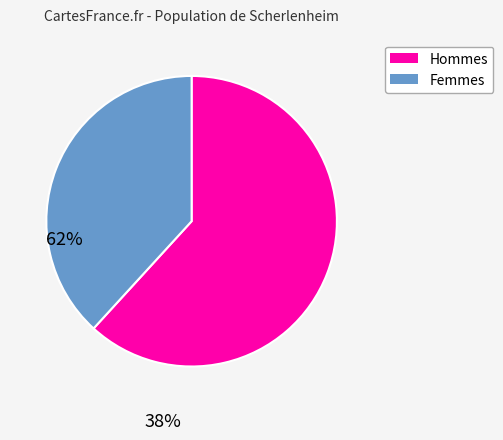

Is there any slice that represents more than half of the pie?

Yes